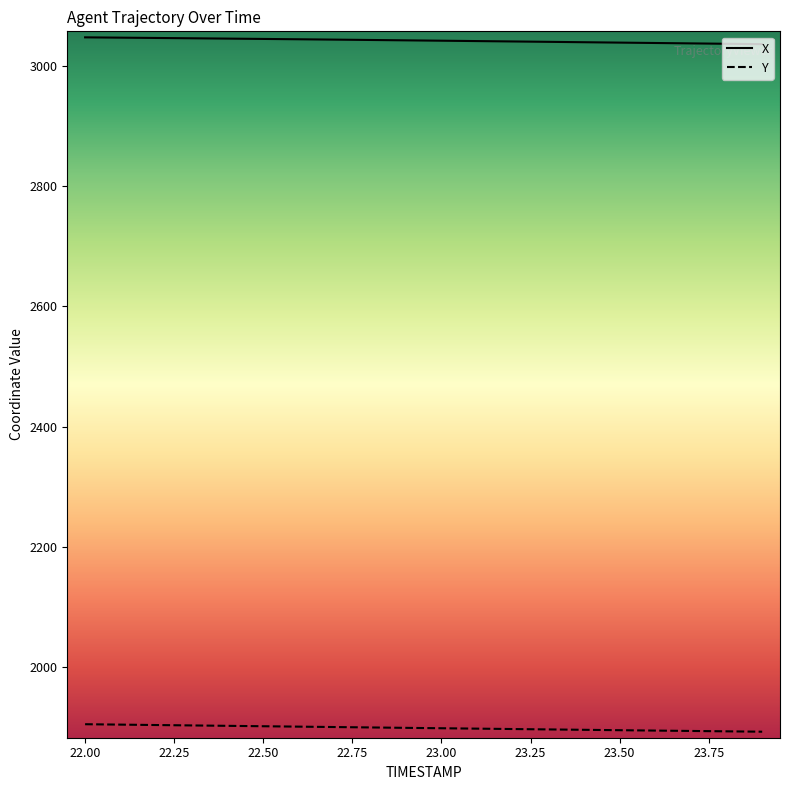

List the series in order of their overall mean, lowest first.

Y, X